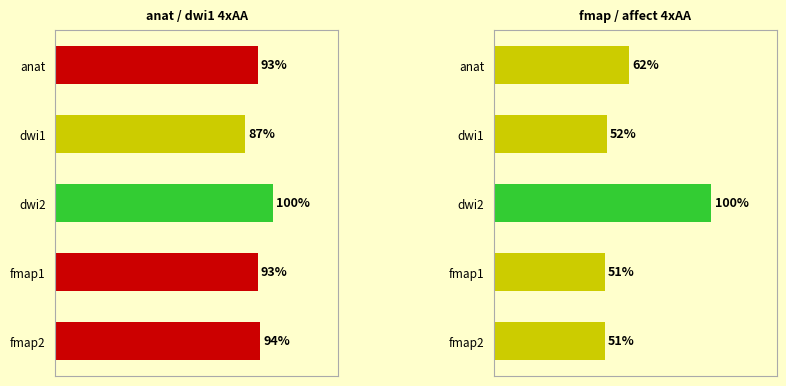

What is the sum of the values at 1 and 4?

103